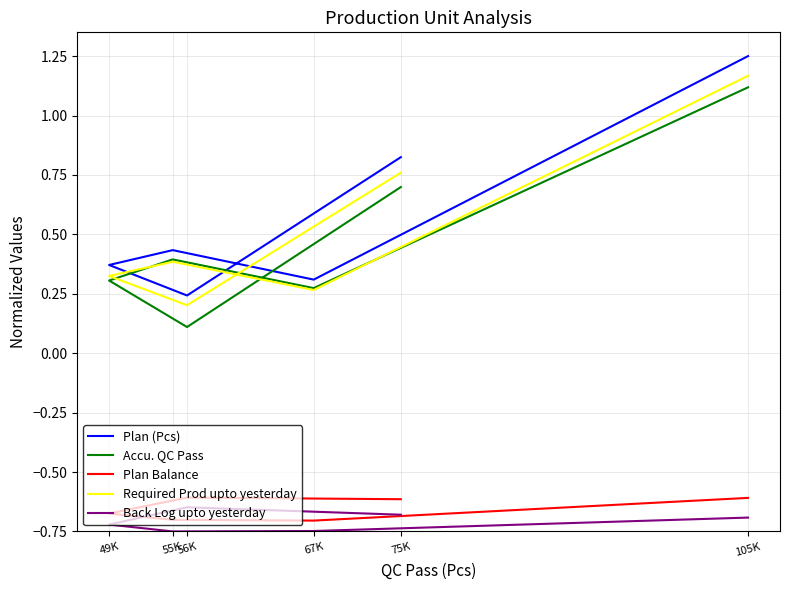

Reading left to right, list all the values displayed in this chart.

Plan (Pcs): 75K=0.8	56K=0.2	49K=0.4	55K=0.4	67K=0.3	105K=1.2
Accu. QC Pass: 75K=0.7	56K=0.1	49K=0.3	55K=0.4	67K=0.3	105K=1.1
Plan Balance: 75K=-0.6	56K=-0.6	49K=-0.7	55K=-0.7	67K=-0.7	105K=-0.6
Required Prod upto yesterday: 75K=0.8	56K=0.2	49K=0.3	55K=0.4	67K=0.3	105K=1.2
Back Log upto yesterday: 75K=-0.7	56K=-0.6	49K=-0.7	55K=-0.8	67K=-0.7	105K=-0.7